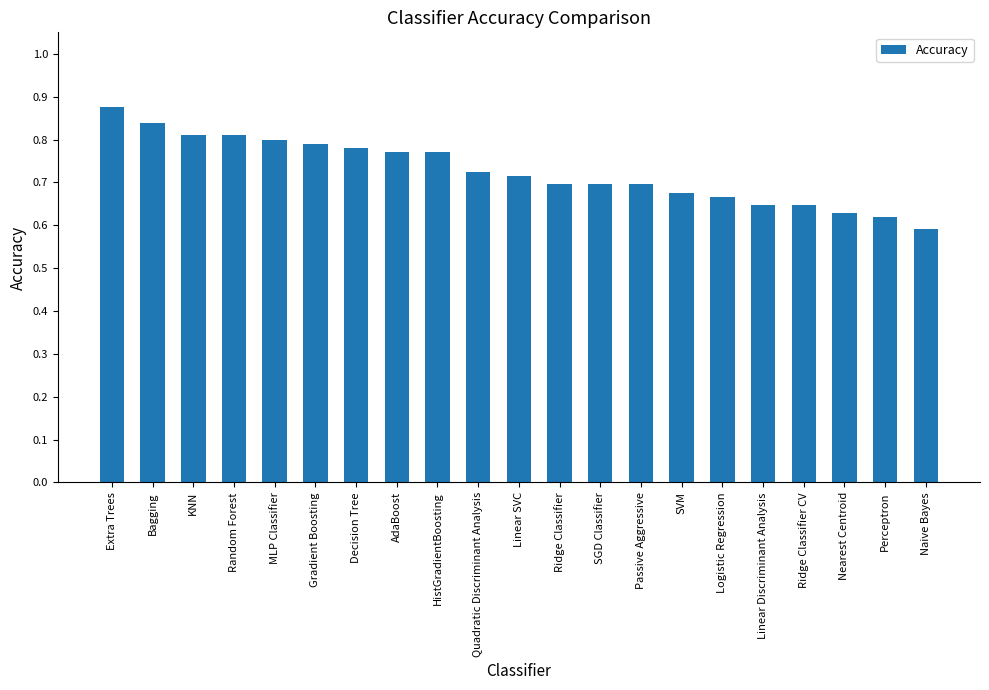

At which label is the value closest to 0?

Naive Bayes